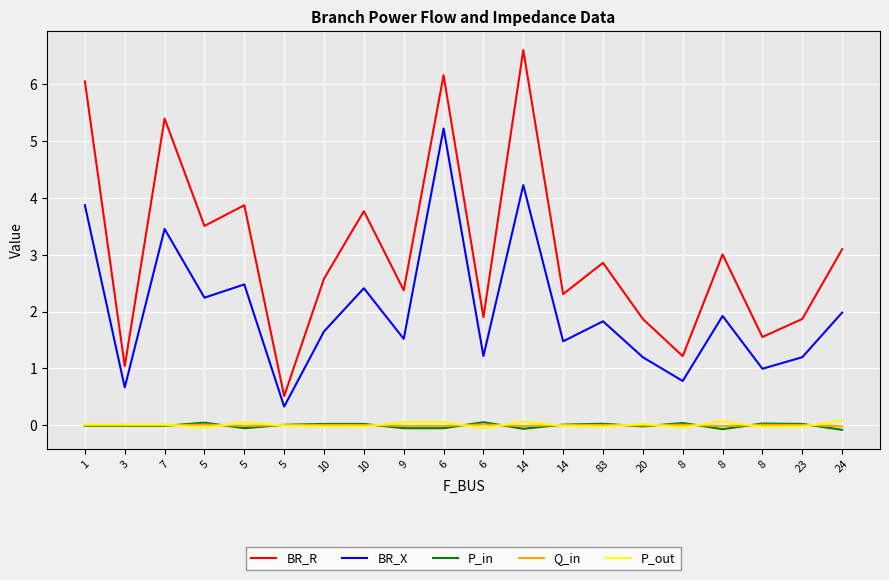

What is the smallest value displayed?

-0.1